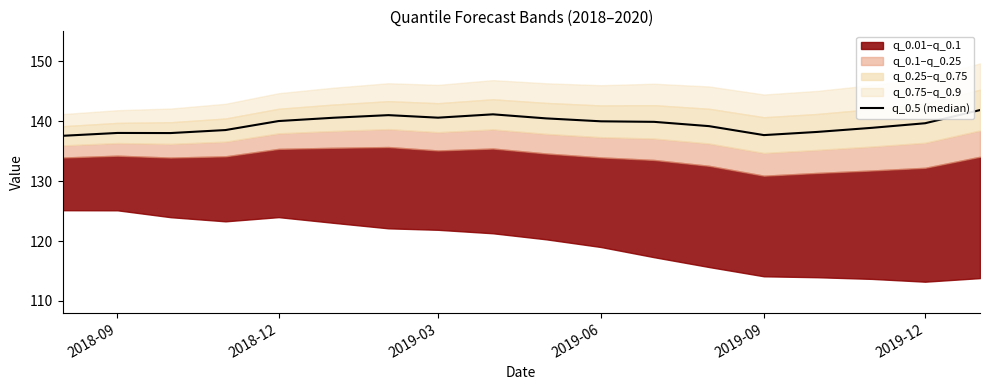

How many lines are shown in the chart?

1